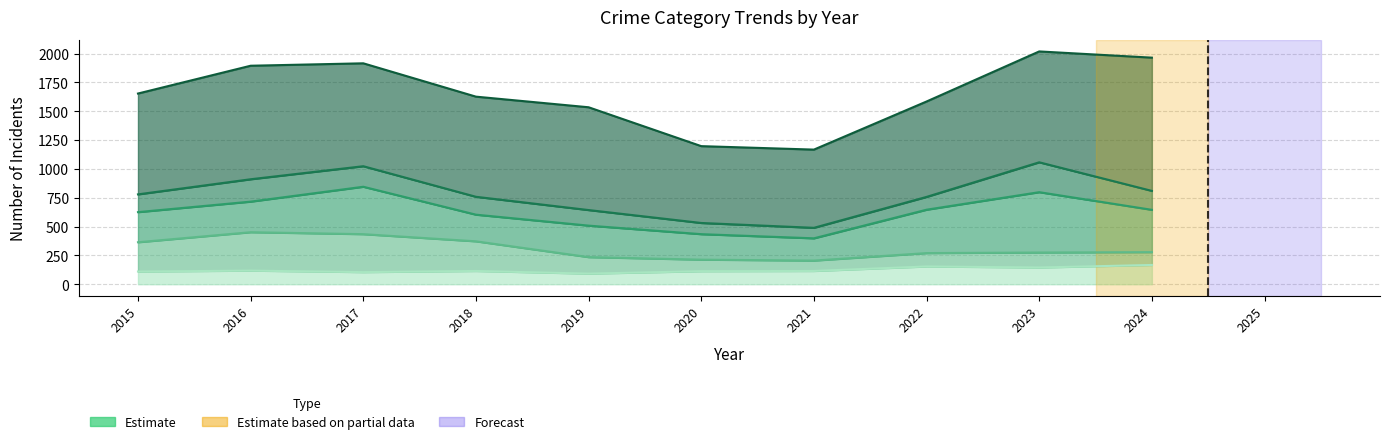

At how many categories does at least one series exceed 289?

10